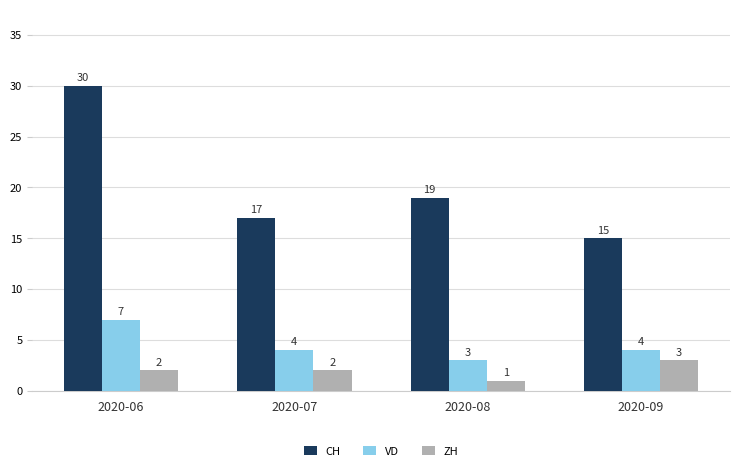

List the series in order of their peak value, highest first.

CH, VD, ZH